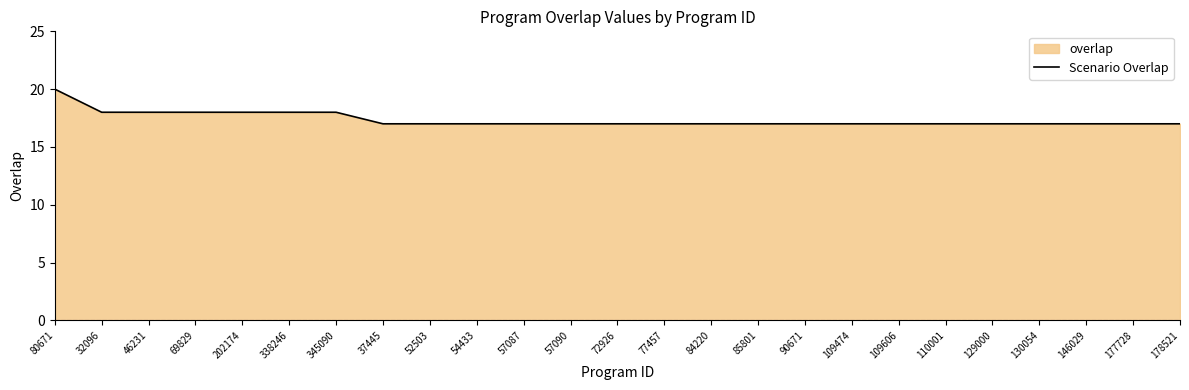

Reading right to left, transcribe all the data shown in this chart.

178521=17	177728=17	146029=17	130054=17	129000=17	110001=17	109606=17	109474=17	90671=17	85801=17	84220=17	77457=17	72926=17	57090=17	57087=17	54433=17	52503=17	37445=17	345090=18	338246=18	202174=18	69829=18	46231=18	32096=18	80671=20